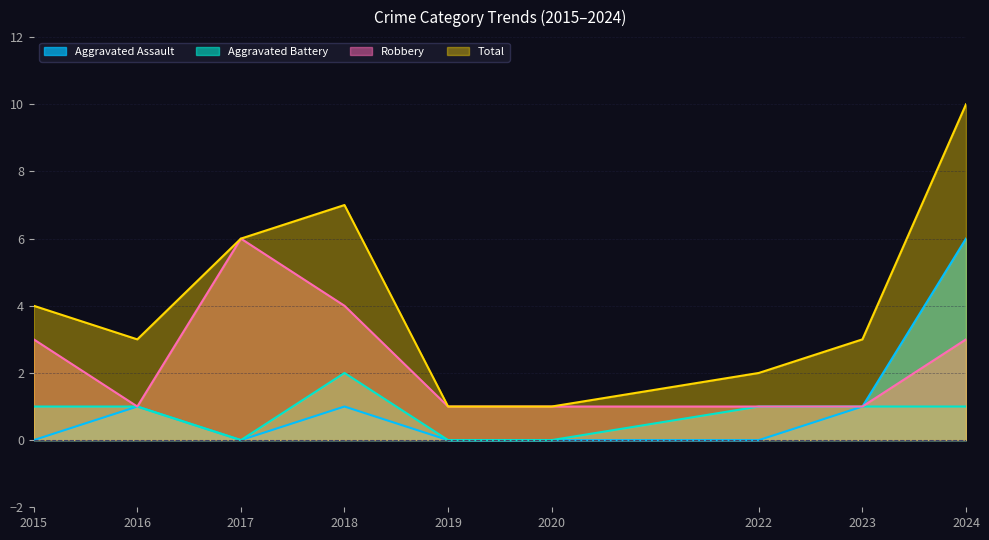

Is it true that Total equals 1 at 2020?

True